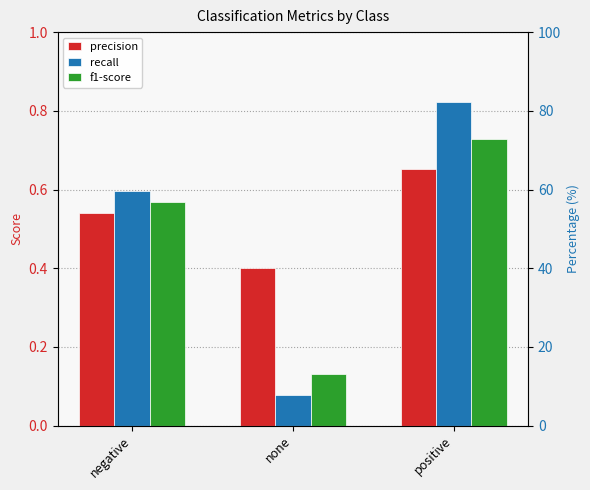

Read the precision value at positive.

0.7